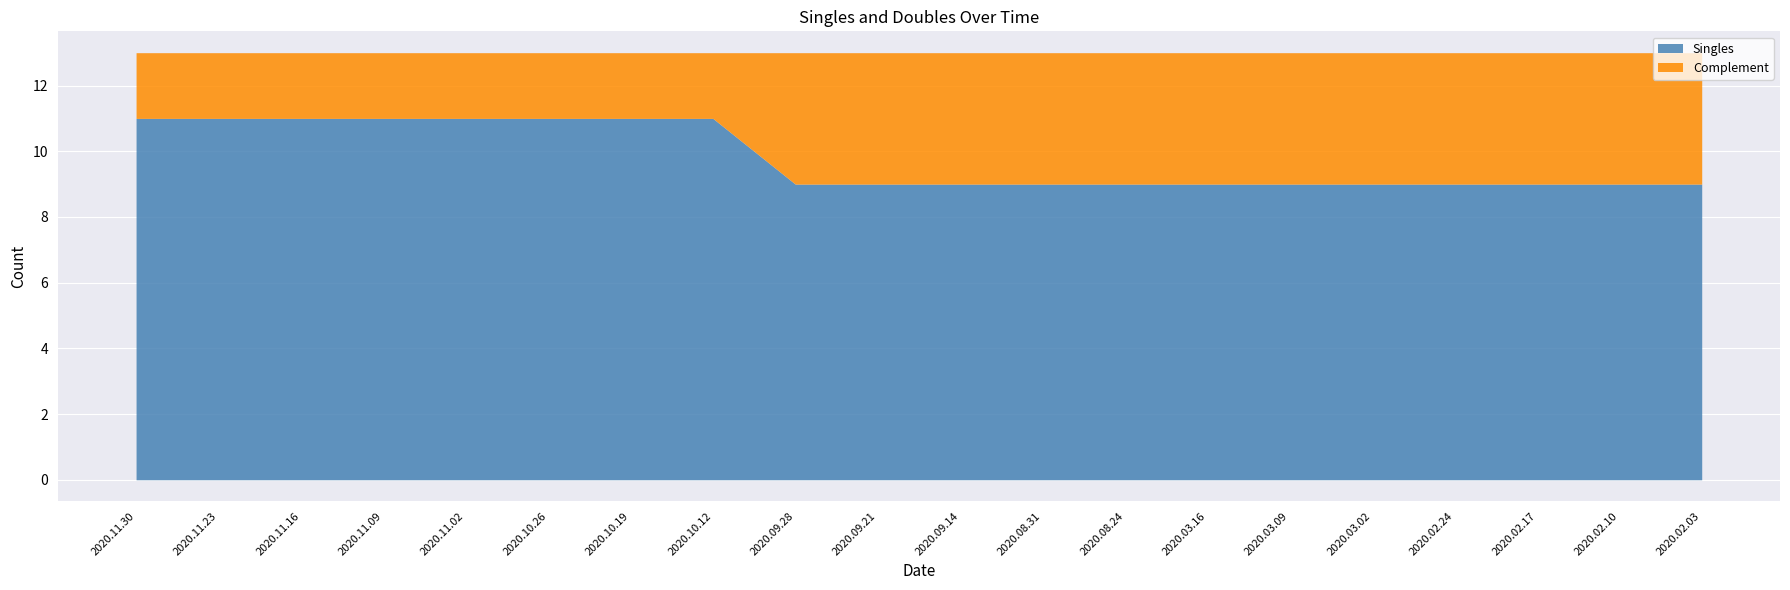

How many categories are shown in the chart?

20